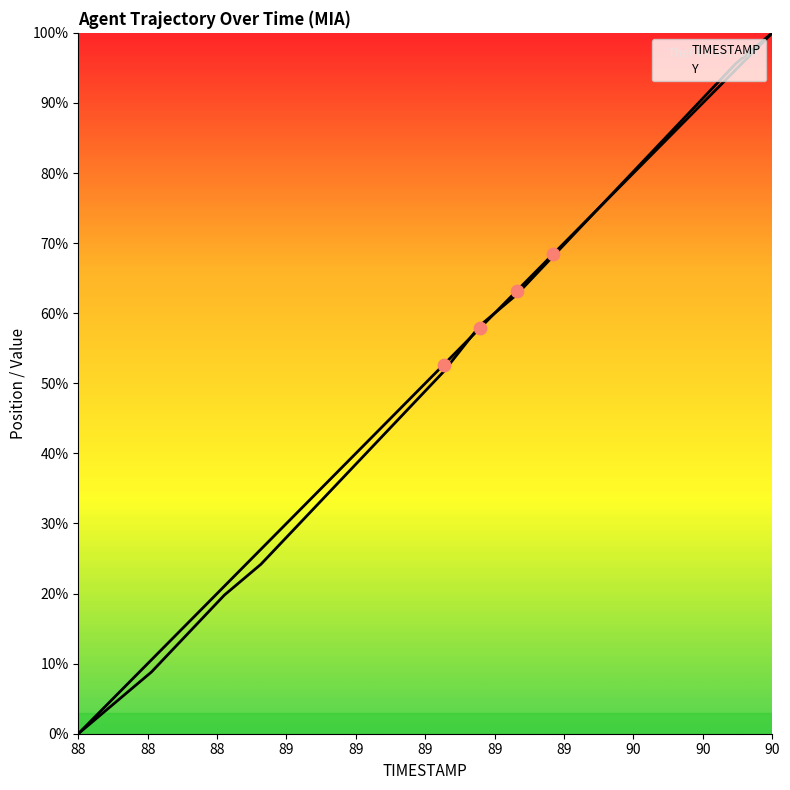

At how many categories does at least one series exceed 68?

7